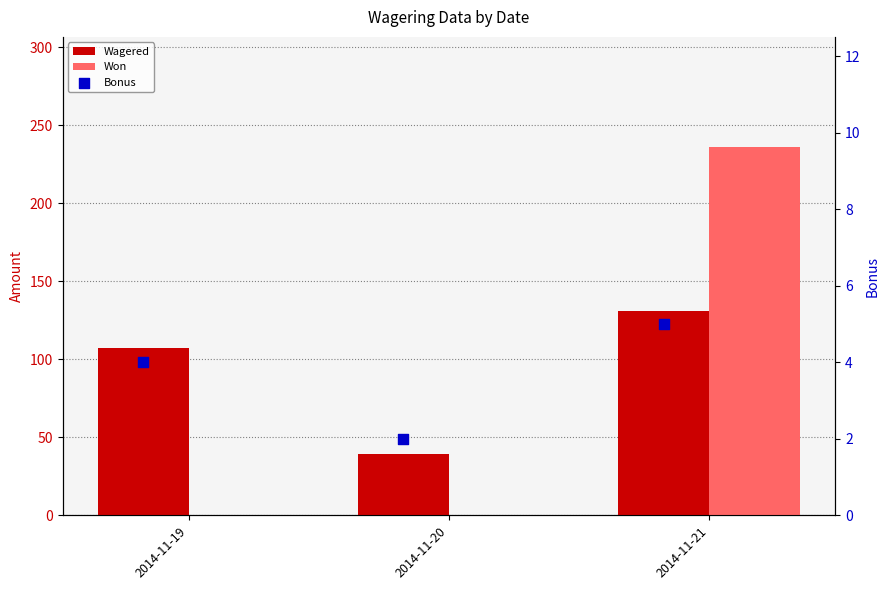

At how many categories does at least one series exceed 67?

2